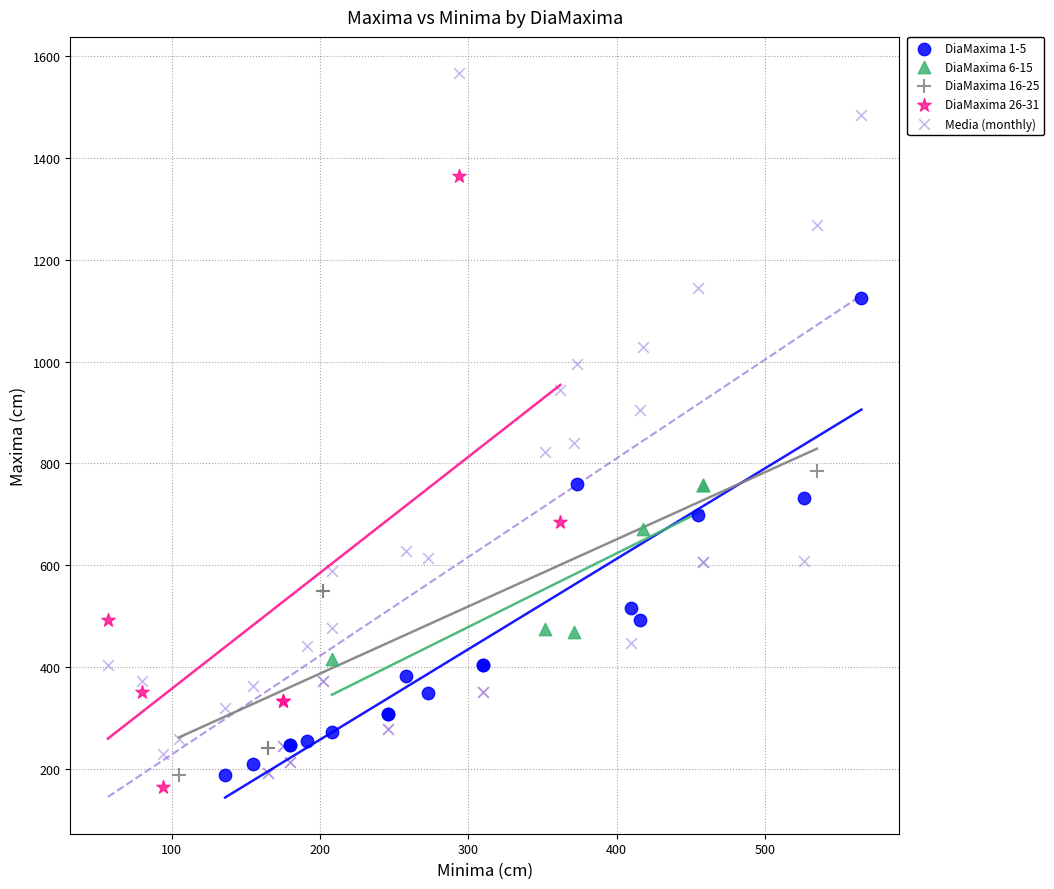

Which series contains the highest Y value?

Media (monthly)